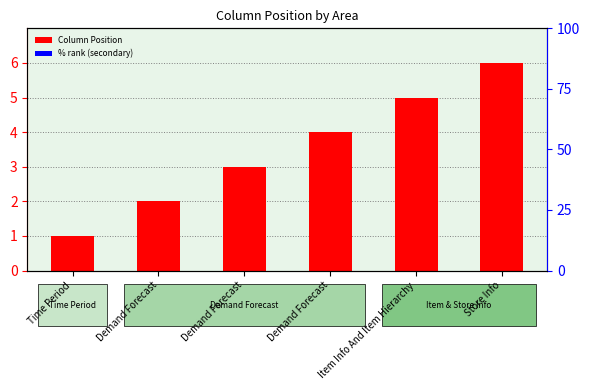

How many data points are above 4?

2